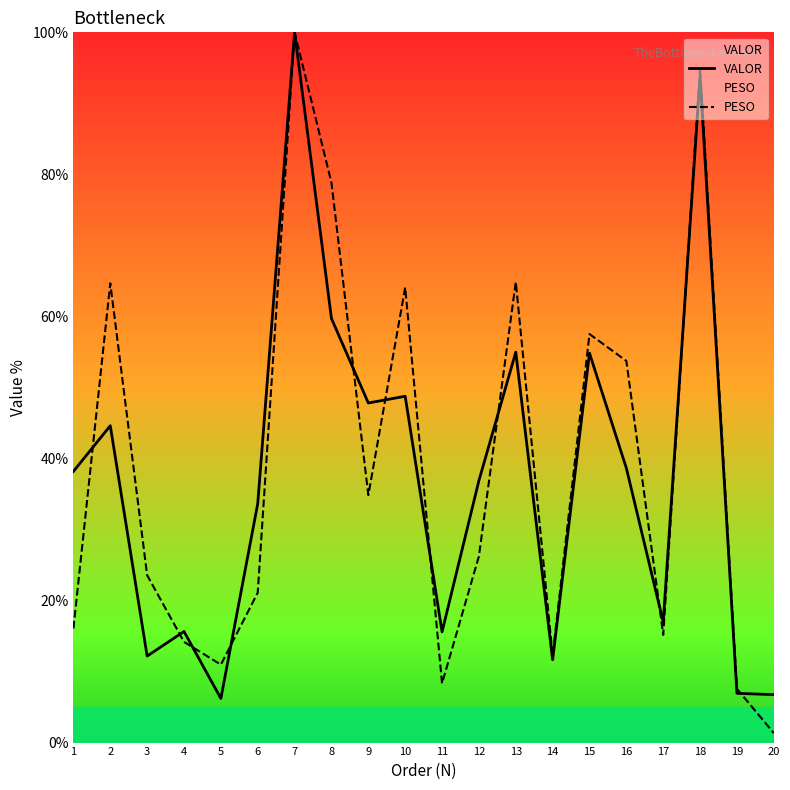

How many data points in VALOR are less than 38?

10